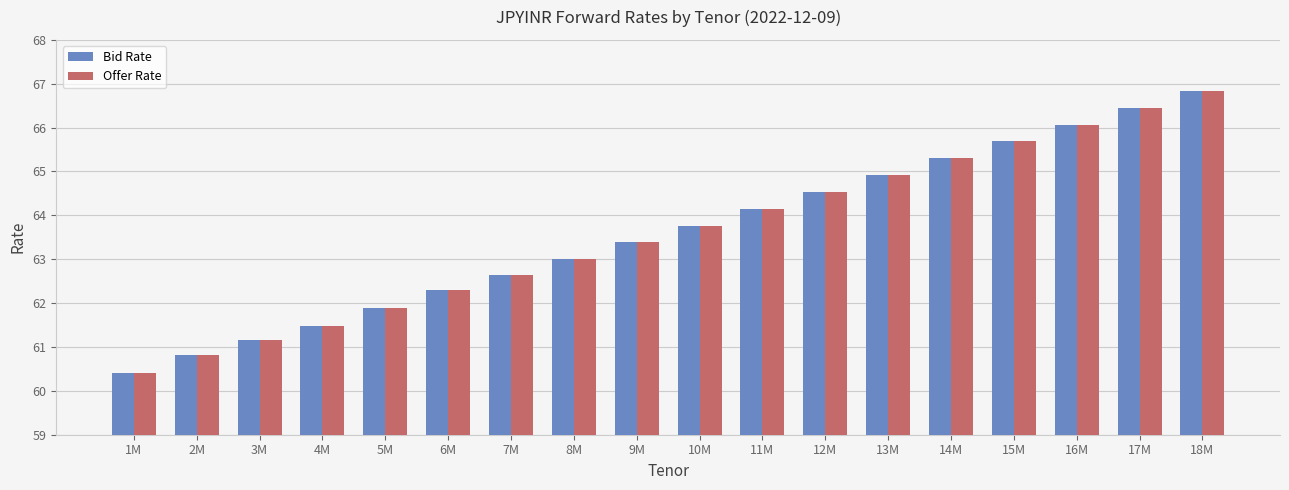

What is the minimum value shown in the chart?

60.4